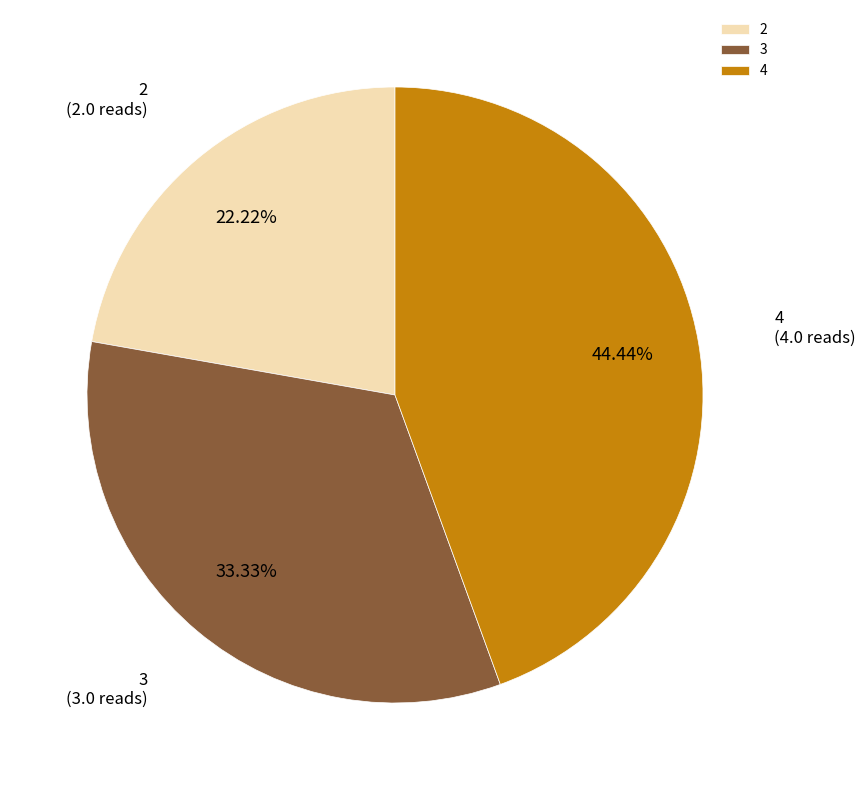

True or false: 4 accounts for 44% of the total.

True